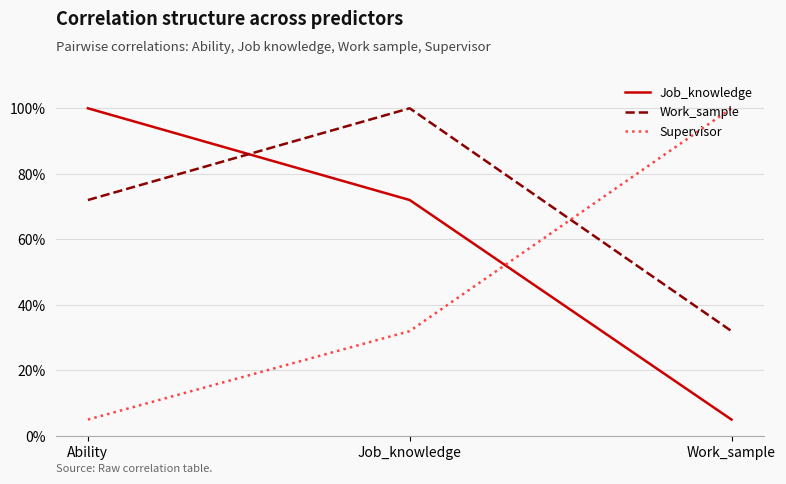

Rank the series at Work_sample from lowest to highest value.

Job_knowledge, Work_sample, Supervisor